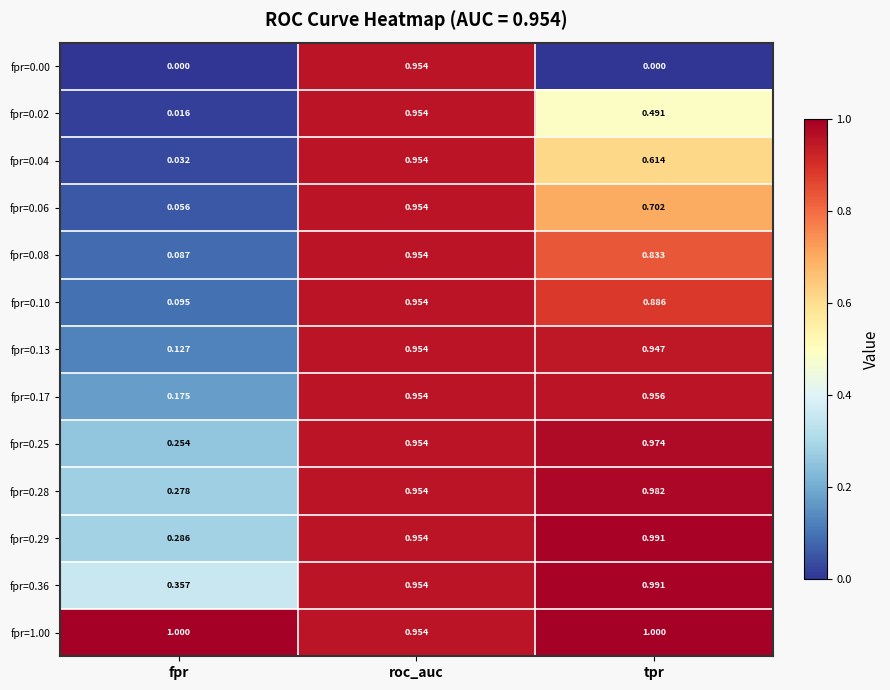

Which category has the lowest value in the fpr=0.13 series?

fpr